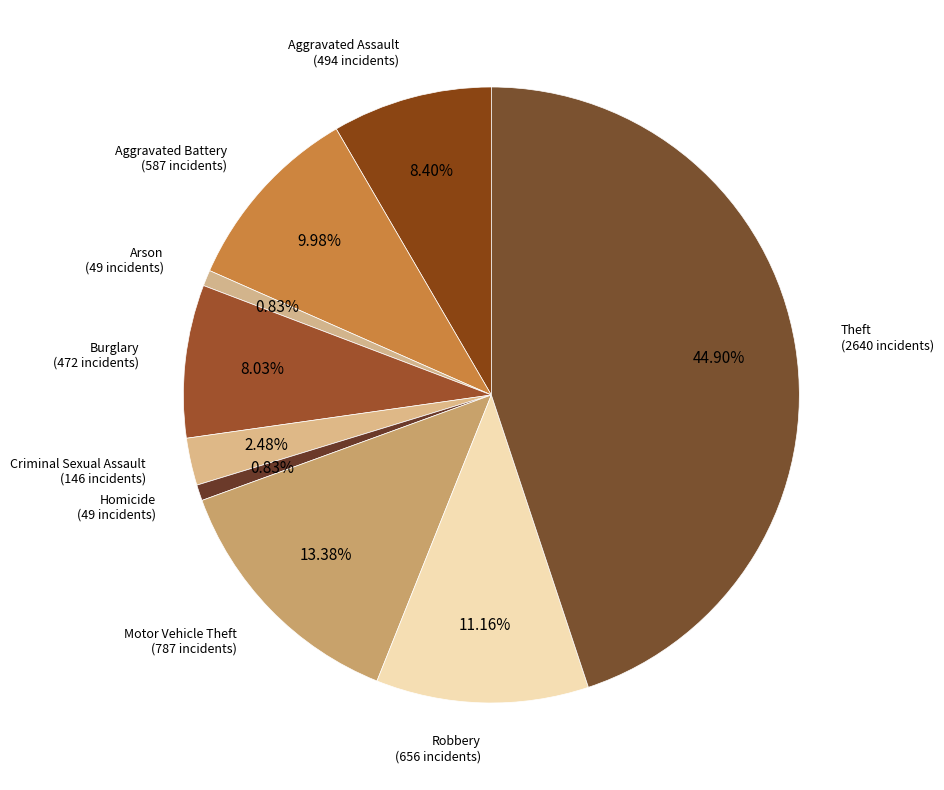

Which slice is the largest?

Theft